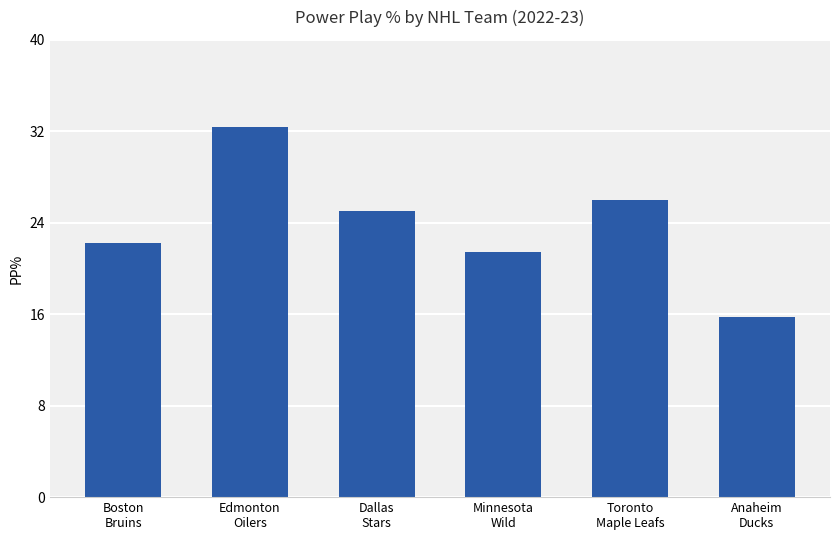

The value at Dallas
Stars is 16.6. True or false?

False